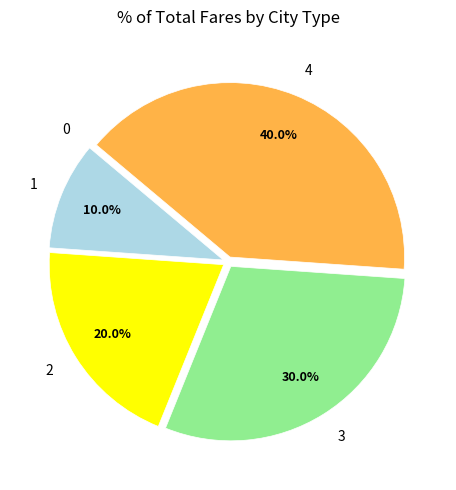

Is there any slice that represents more than half of the pie?

No